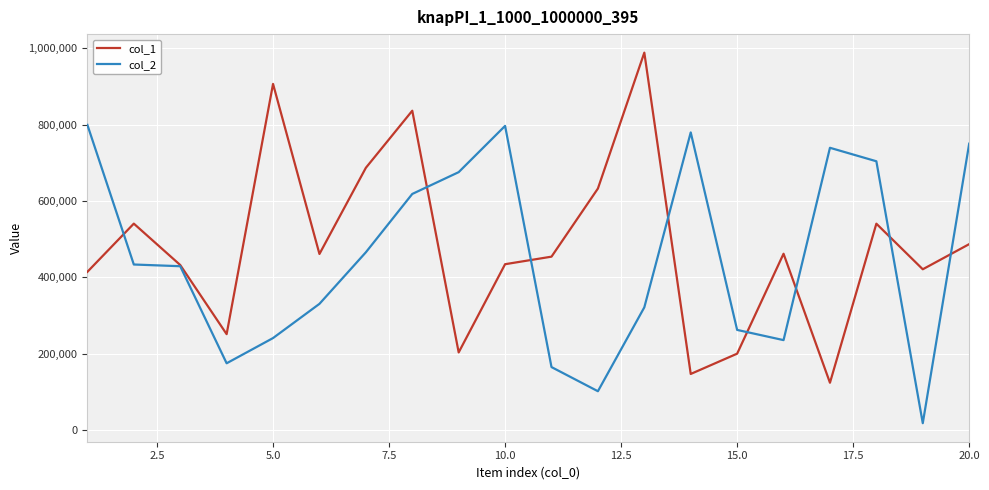

What is the average value of the col_1 series?

481197